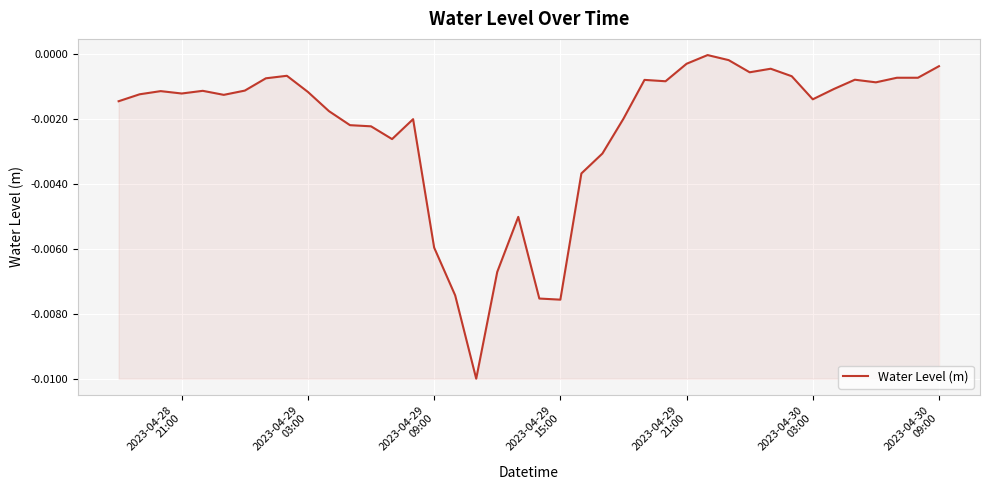

Does the chart have visible grid lines?

Yes